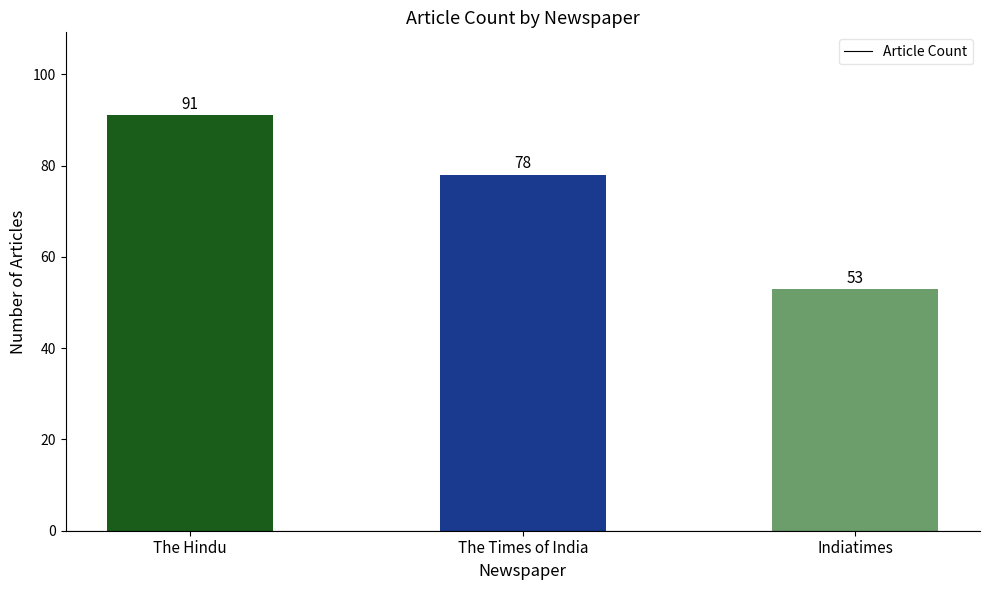

How many values are between 53 and 91?

3